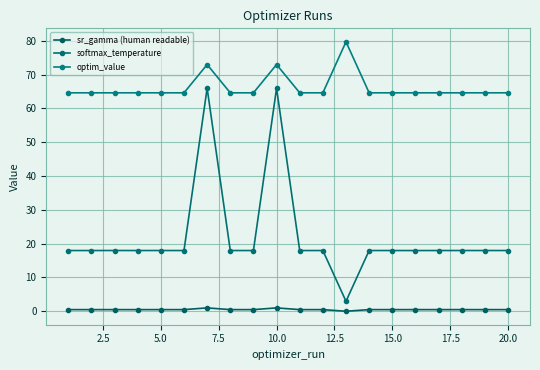

How many lines are shown in the chart?

3